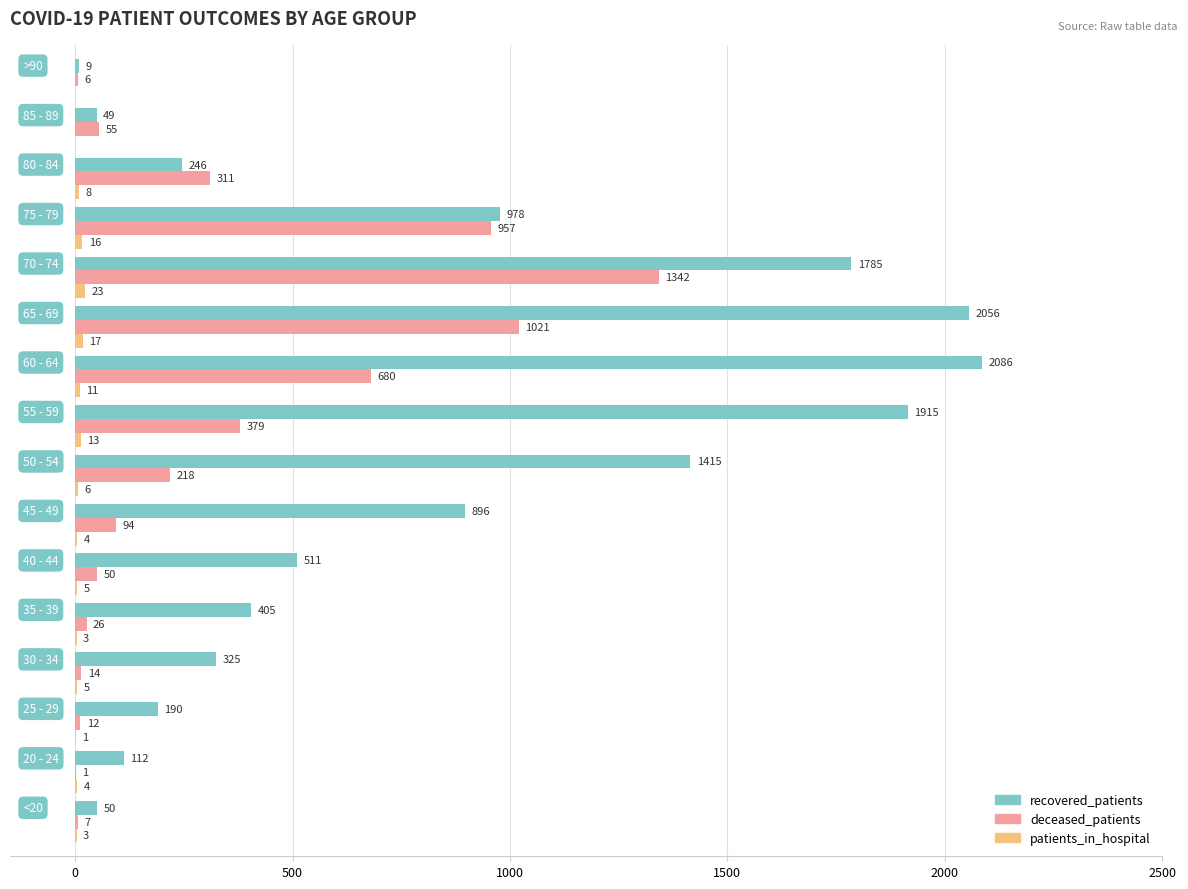

What is the sum of all deceased_patients values?

5173